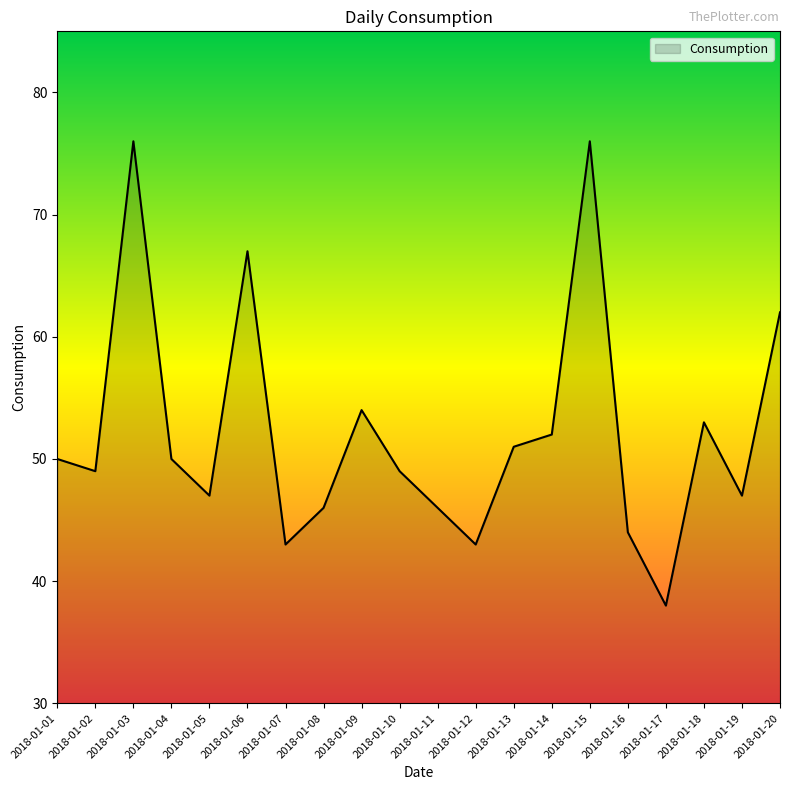

At which category does the data reach its first local valley?

2018-01-02